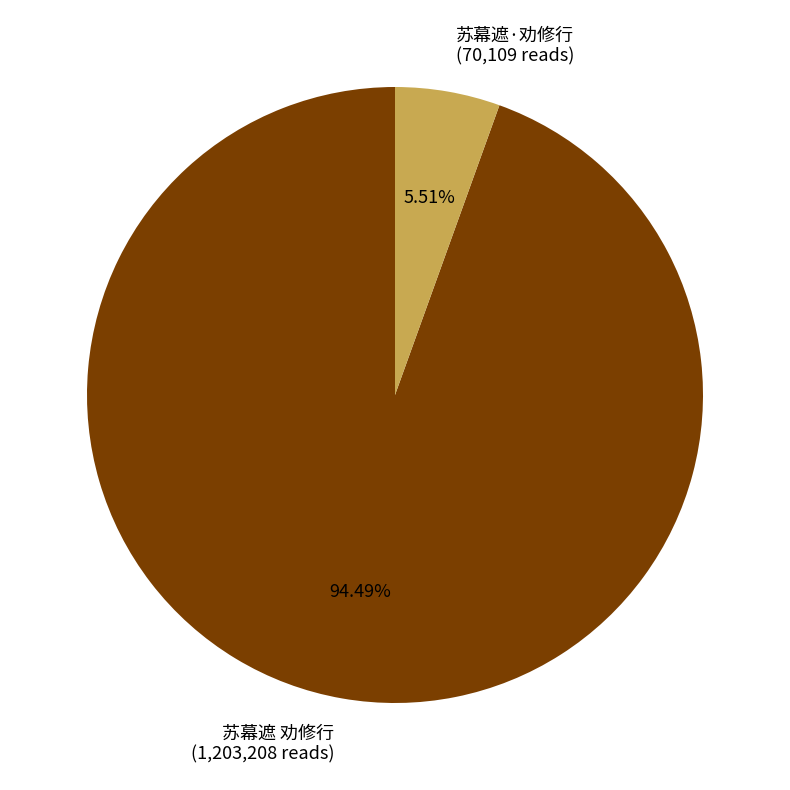

Which category has the smallest portion of the pie?

苏幕遮·劝修行